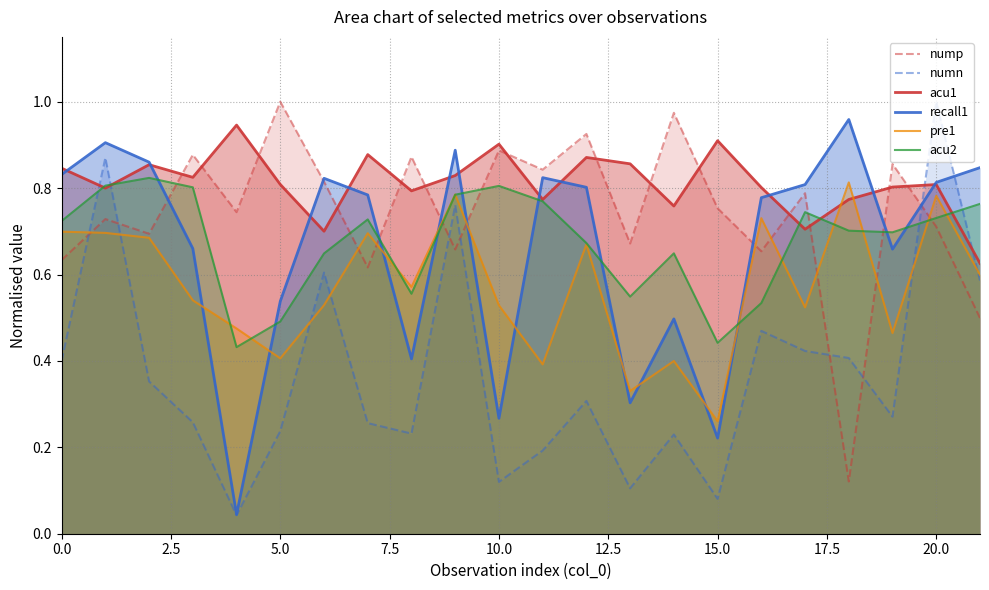

Count the acu1 values in the range 0 to 1.

22